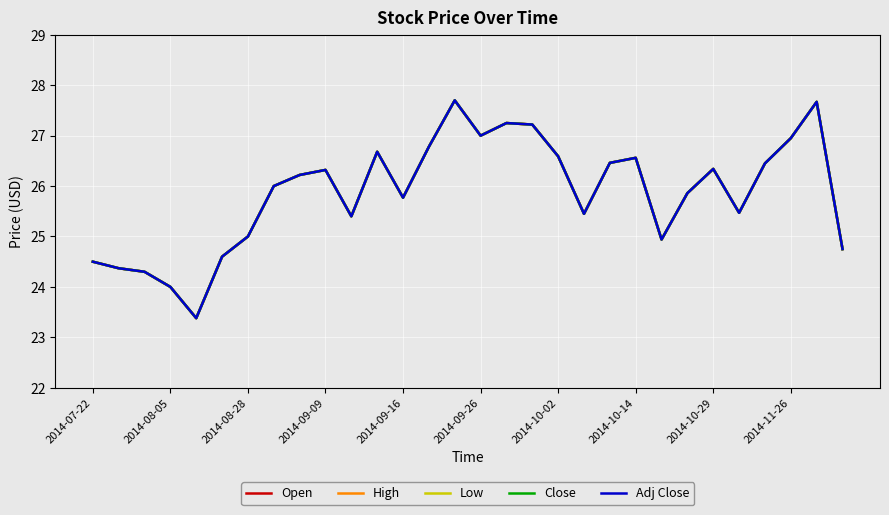

Does the chart display data point markers on the line(s)?

No